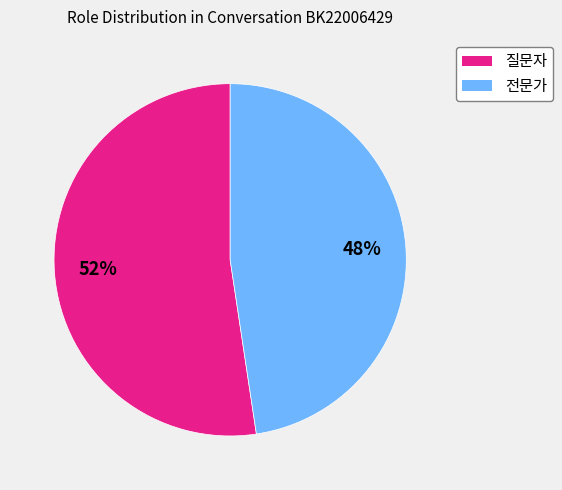

What is the smallest slice in the pie chart?

전문가